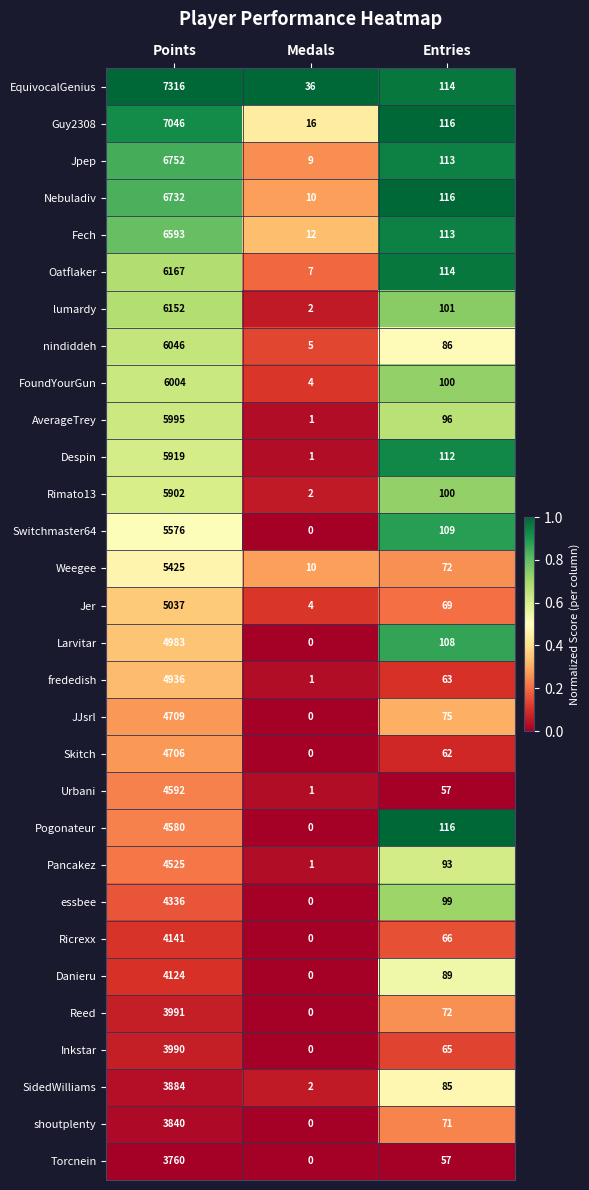

At which category is the sum across all series the highest?

Points